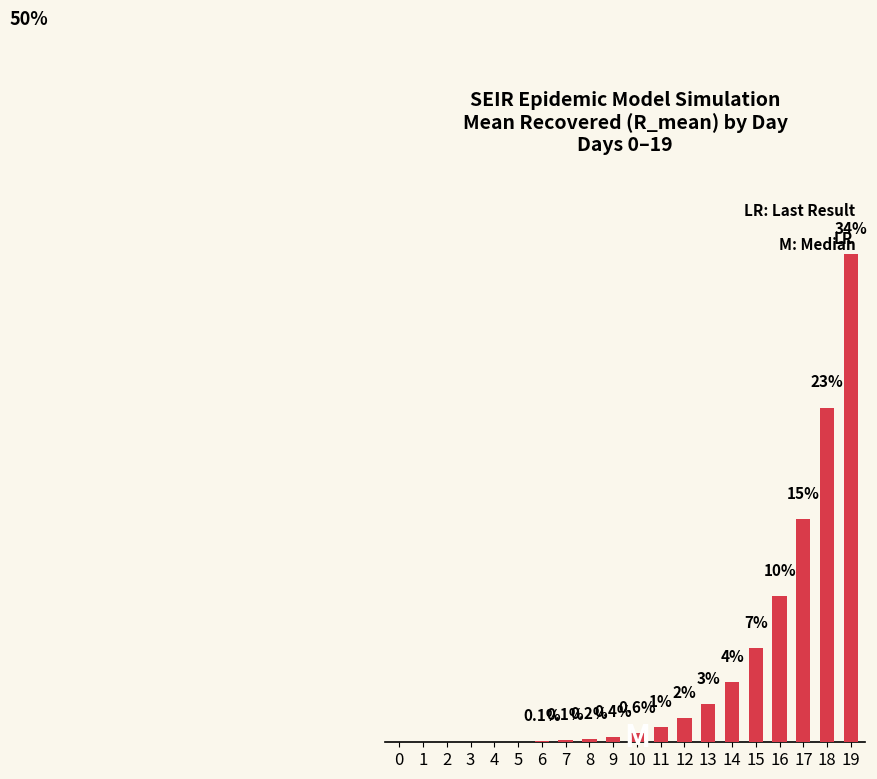

Reading right to left, extract all data points from this chart.

18688.7	12820.4	8561.4	5599.8	3610.5	2301.1	1455.3	913.9	569.4	351.0	214.1	128.8	76.2	43.5	24.0	12.5	6.0	2.4	0.6	0.0